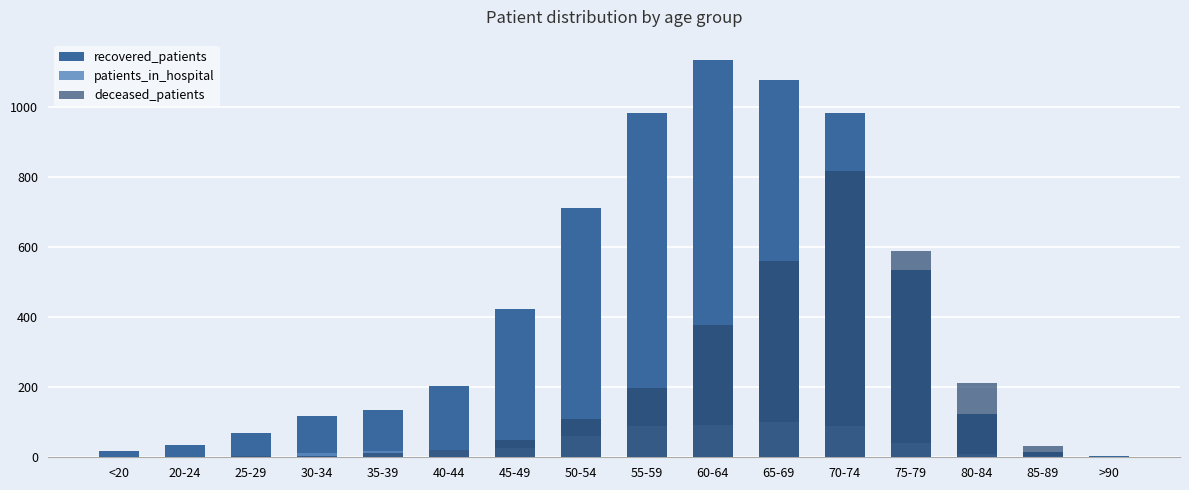

Which series changed the most between 25-29 and 75-79?

deceased_patients